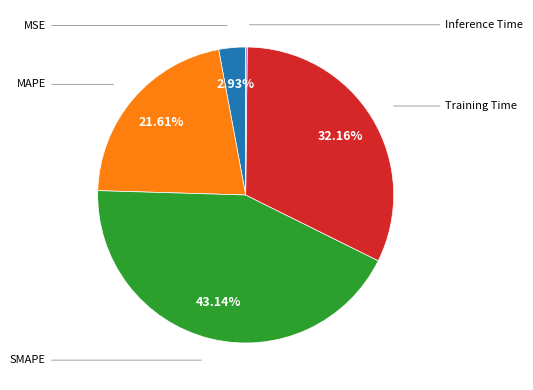

Does any single category account for the majority?

No